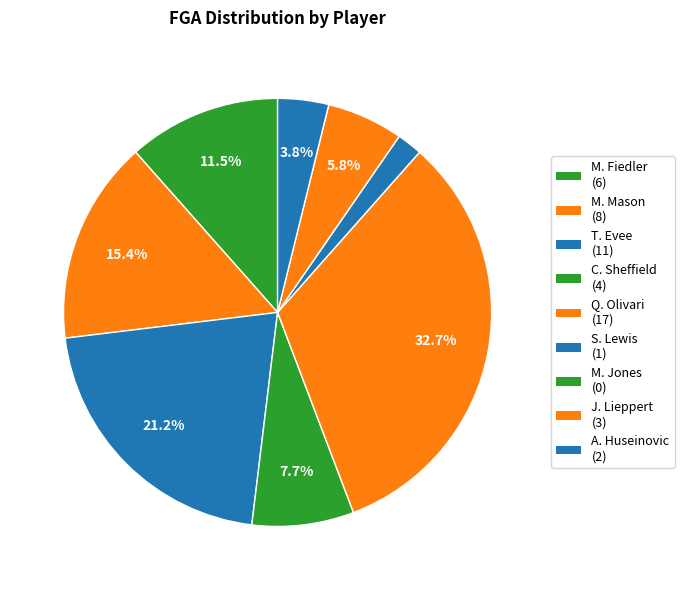

Which category has the smallest portion of the pie?

M. Jones